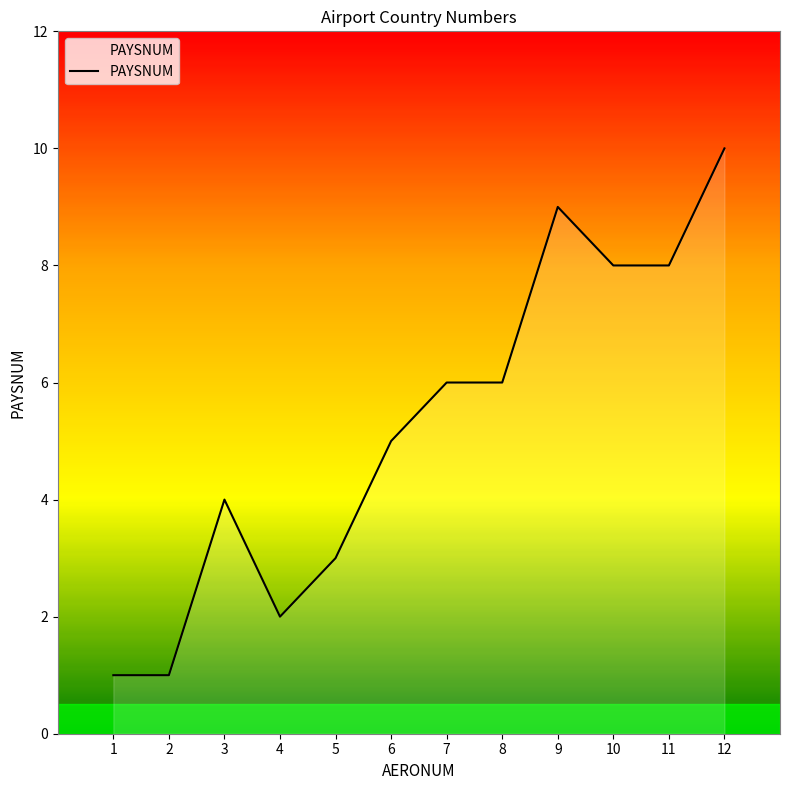

Is it true that the value at 1 is 1?

True